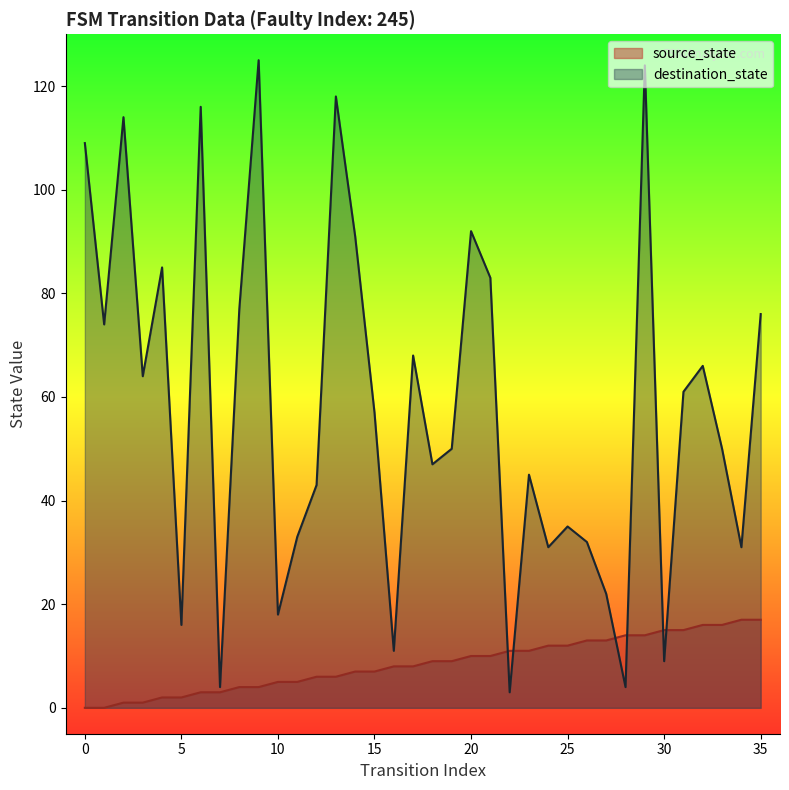

True or false: source_state has more than 0 points higher than both neighbors.

False